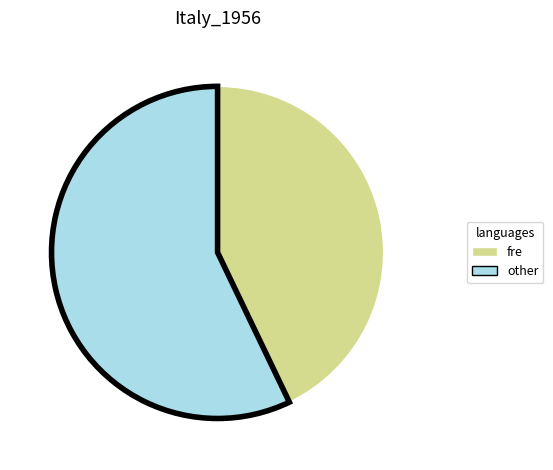

What is the smallest slice in the pie chart?

fre